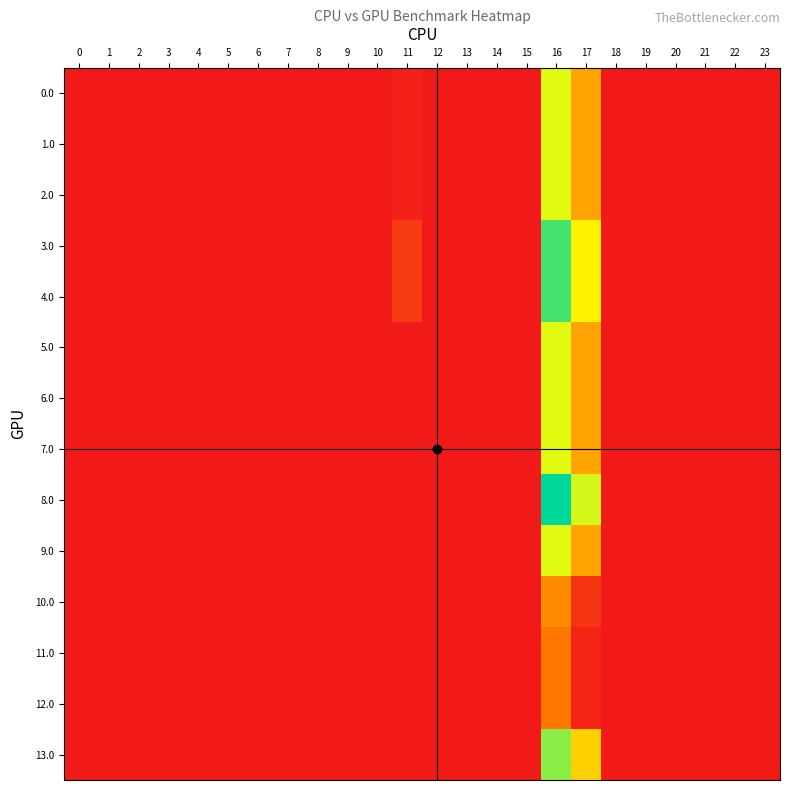

Reading right to left, transcribe all the data shown in this chart.

0.0: 23=0.0	22=0.0	21=0.0	20=0.0	19=0.0	18=0.0	17=80.8	16=132.4	15=0.0	14=0.0	13=0.0	12=0.0	11=5.3	10=0.0	9=0.0	8=0.0	7=0.0	6=0.0	5=0.0	4=0.0	3=0.0	2=0.0	1=0.0	0=0.0
1.0: 23=0.0	22=0.0	21=0.0	20=0.0	19=0.0	18=0.0	17=80.8	16=132.4	15=0.0	14=0.0	13=0.0	12=0.0	11=5.3	10=0.0	9=0.0	8=0.0	7=0.0	6=0.0	5=0.0	4=0.0	3=0.0	2=0.0	1=0.0	0=0.0
2.0: 23=0.0	22=0.0	21=0.0	20=0.0	19=0.0	18=0.0	17=80.8	16=132.4	15=0.0	14=0.0	13=0.0	12=0.0	11=5.3	10=0.0	9=0.0	8=0.0	7=0.0	6=0.0	5=0.0	4=0.0	3=0.0	2=0.0	1=0.0	0=0.0
3.0: 23=0.0	22=0.0	21=0.0	20=0.0	19=0.0	18=0.0	17=118.8	16=170.4	15=0.0	14=0.0	13=0.0	12=0.0	11=21.3	10=0.0	9=0.0	8=0.0	7=0.0	6=0.0	5=0.0	4=0.0	3=0.0	2=0.0	1=0.0	0=0.0
4.0: 23=0.0	22=0.0	21=0.0	20=0.0	19=0.0	18=0.0	17=118.8	16=170.4	15=0.0	14=0.0	13=0.0	12=0.0	11=21.3	10=0.0	9=0.0	8=0.0	7=0.0	6=0.0	5=0.0	4=0.0	3=0.0	2=0.0	1=0.0	0=0.0
5.0: 23=0.0	22=0.0	21=0.0	20=0.0	19=0.0	18=0.0	17=80.8	16=132.4	15=0.0	14=0.0	13=0.0	12=0.0	11=0.0	10=0.0	9=0.0	8=0.0	7=0.0	6=0.0	5=0.0	4=0.0	3=0.0	2=0.0	1=0.0	0=0.0
6.0: 23=0.0	22=0.0	21=0.0	20=0.0	19=0.0	18=0.0	17=80.8	16=132.4	15=0.0	14=0.0	13=0.0	12=0.0	11=0.0	10=0.0	9=0.0	8=0.0	7=0.0	6=0.0	5=0.0	4=0.0	3=0.0	2=0.0	1=0.0	0=0.0
7.0: 23=0.0	22=0.0	21=0.0	20=0.0	19=0.0	18=0.0	17=80.8	16=132.4	15=0.0	14=0.0	13=0.0	12=0.0	11=0.0	10=0.0	9=0.0	8=0.0	7=0.0	6=0.0	5=0.0	4=0.0	3=0.0	2=0.0	1=0.0	0=0.0
8.0: 23=0.0	22=0.0	21=0.0	20=0.0	19=0.0	18=0.0	17=135.8	16=187.4	15=0.0	14=0.0	13=0.0	12=0.0	11=0.0	10=0.0	9=0.0	8=0.0	7=0.0	6=0.0	5=0.0	4=0.0	3=0.0	2=0.0	1=0.0	0=0.0
9.0: 23=0.0	22=0.0	21=0.0	20=0.0	19=0.0	18=0.0	17=80.8	16=132.4	15=0.0	14=0.0	13=0.0	12=0.0	11=0.0	10=0.0	9=0.0	8=0.0	7=0.0	6=0.0	5=0.0	4=0.0	3=0.0	2=0.0	1=0.0	0=0.0
10.0: 23=0.0	22=0.0	21=0.0	20=0.0	19=0.0	18=0.0	17=16.8	16=68.4	15=0.0	14=0.0	13=0.0	12=0.0	11=0.0	10=0.0	9=0.0	8=0.0	7=0.0	6=0.0	5=0.0	4=0.0	3=0.0	2=0.0	1=0.0	0=0.0
11.0: 23=0.0	22=0.0	21=0.0	20=0.0	19=0.0	18=0.0	17=6.8	16=58.4	15=0.0	14=0.0	13=0.0	12=0.0	11=0.0	10=0.0	9=0.0	8=0.0	7=0.0	6=0.0	5=0.0	4=0.0	3=0.0	2=0.0	1=0.0	0=0.0
12.0: 23=0.0	22=0.0	21=0.0	20=0.0	19=0.0	18=0.0	17=6.8	16=58.4	15=0.0	14=0.0	13=0.0	12=0.0	11=0.0	10=0.0	9=0.0	8=0.0	7=0.0	6=0.0	5=0.0	4=0.0	3=0.0	2=0.0	1=0.0	0=0.0
13.0: 23=0.0	22=0.0	21=0.0	20=0.0	19=0.0	18=0.0	17=101.8	16=153.4	15=0.0	14=0.0	13=0.0	12=0.0	11=0.0	10=0.0	9=0.0	8=0.0	7=0.0	6=0.0	5=0.0	4=0.0	3=0.0	2=0.0	1=0.0	0=0.0